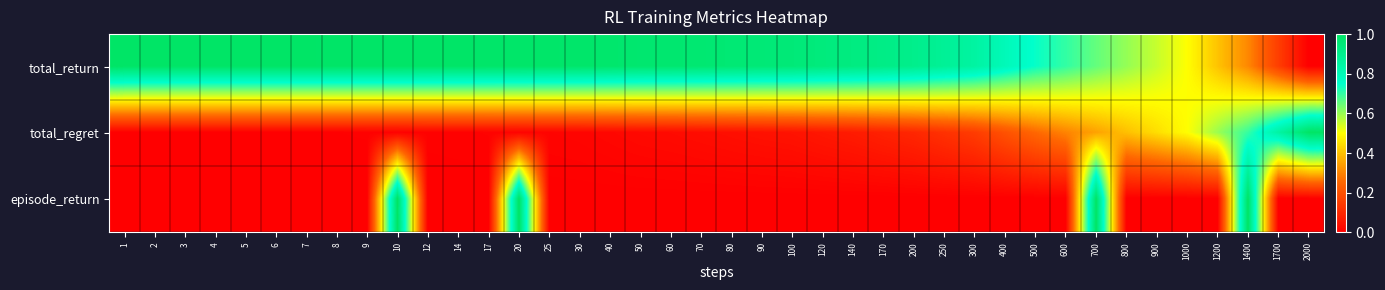

What is the difference between the highest and lowest values at 1200?

0.6